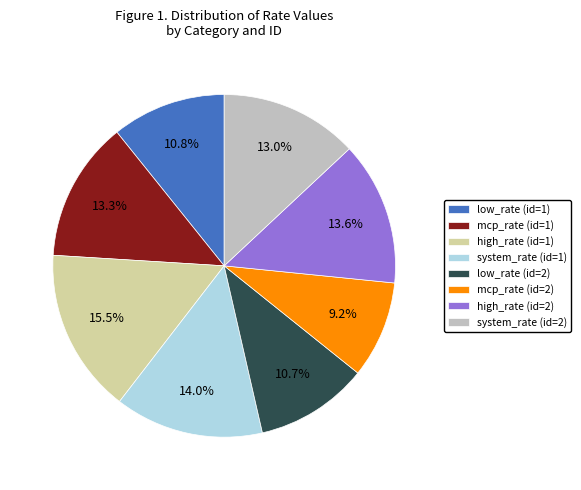

Between mcp_rate (id=2) and mcp_rate (id=1), which is larger?

mcp_rate (id=1)